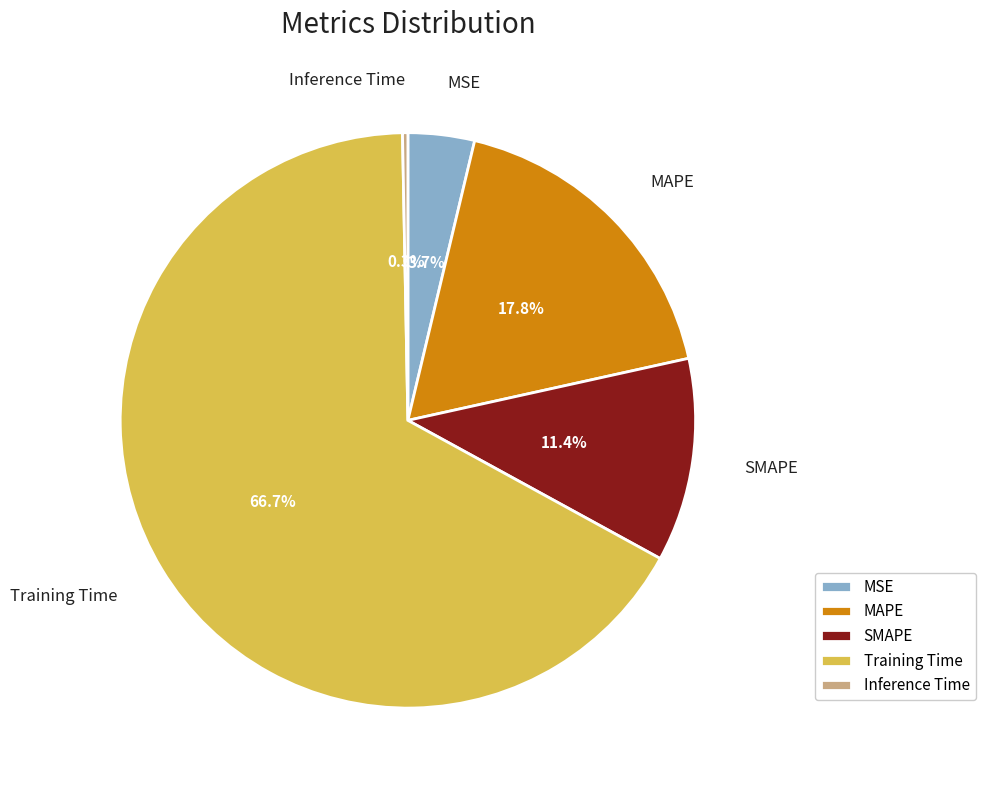

What is the largest slice in the pie chart?

Training Time